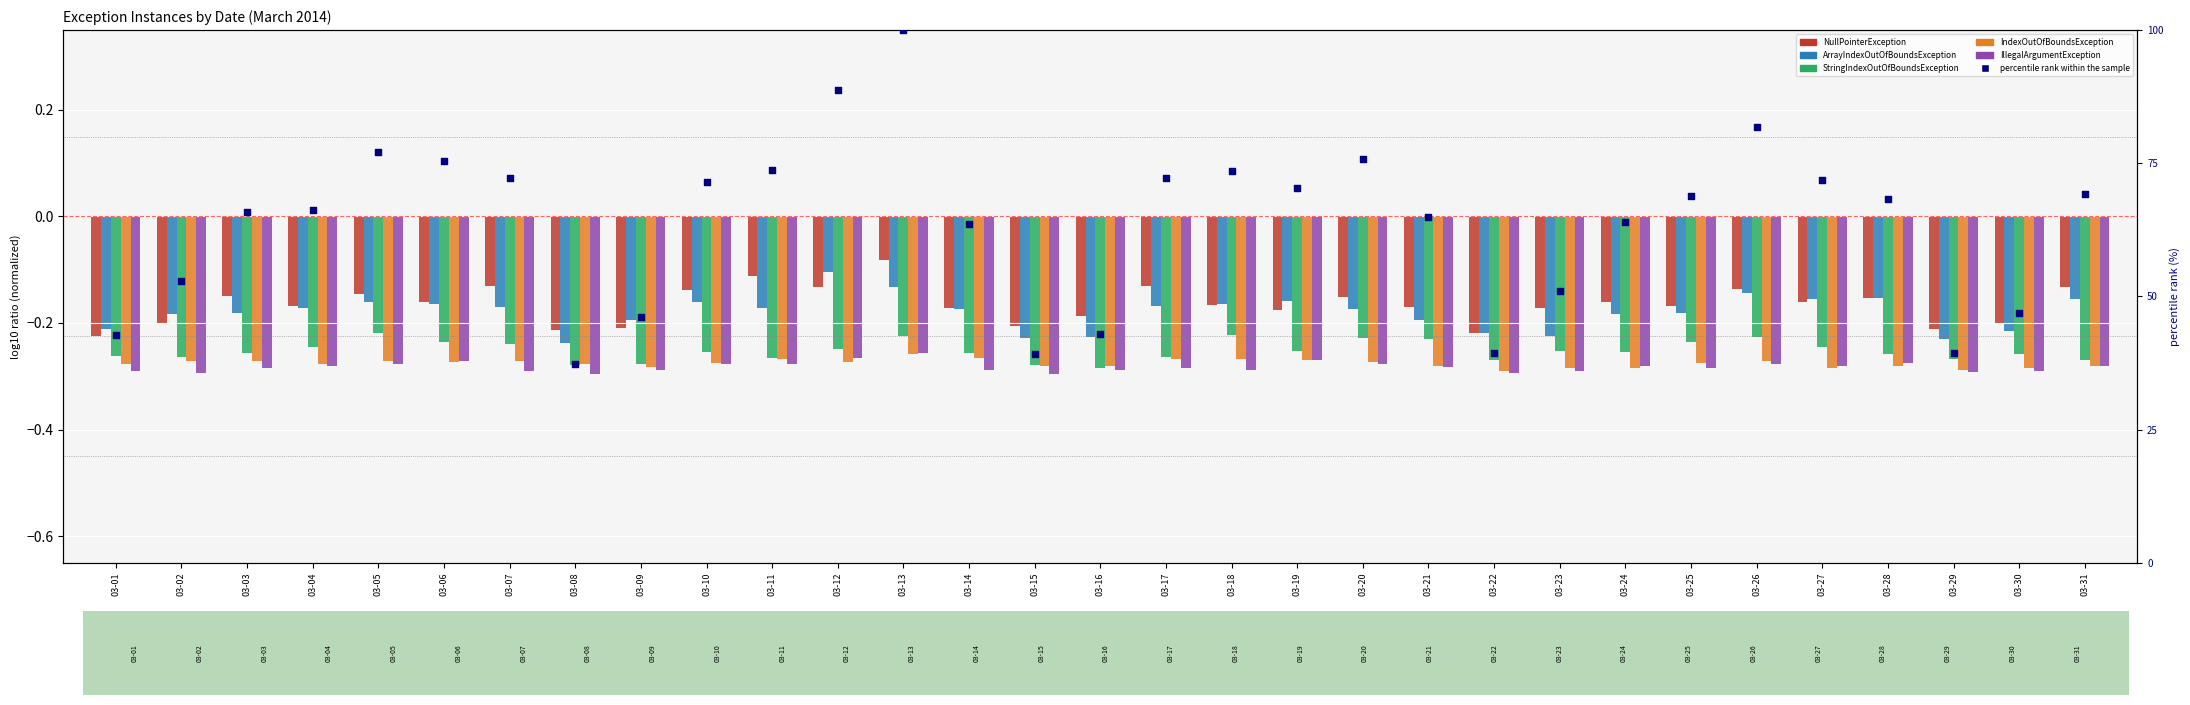

At how many categories does at least one series exceed 73?

8